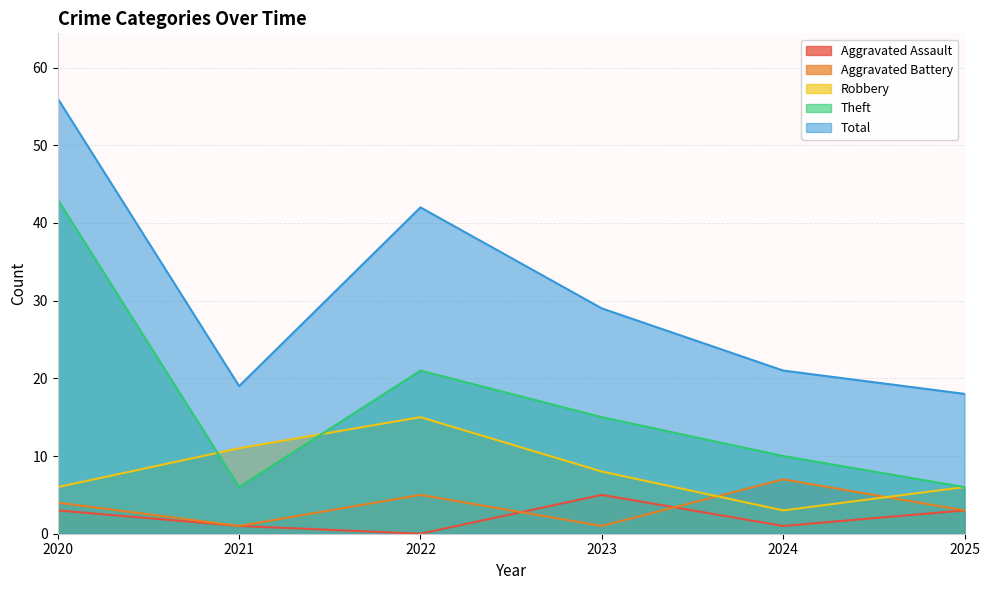

True or false: Robbery has more than 1 points higher than both neighbors.

False